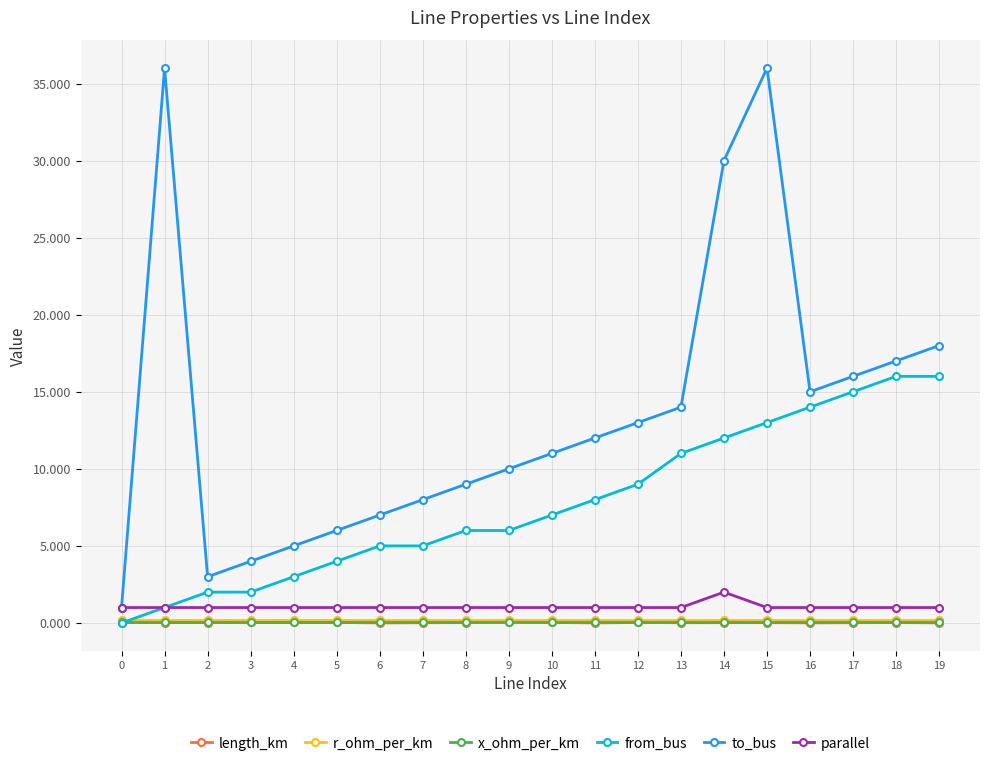

Count the number of data series in this chart.

6